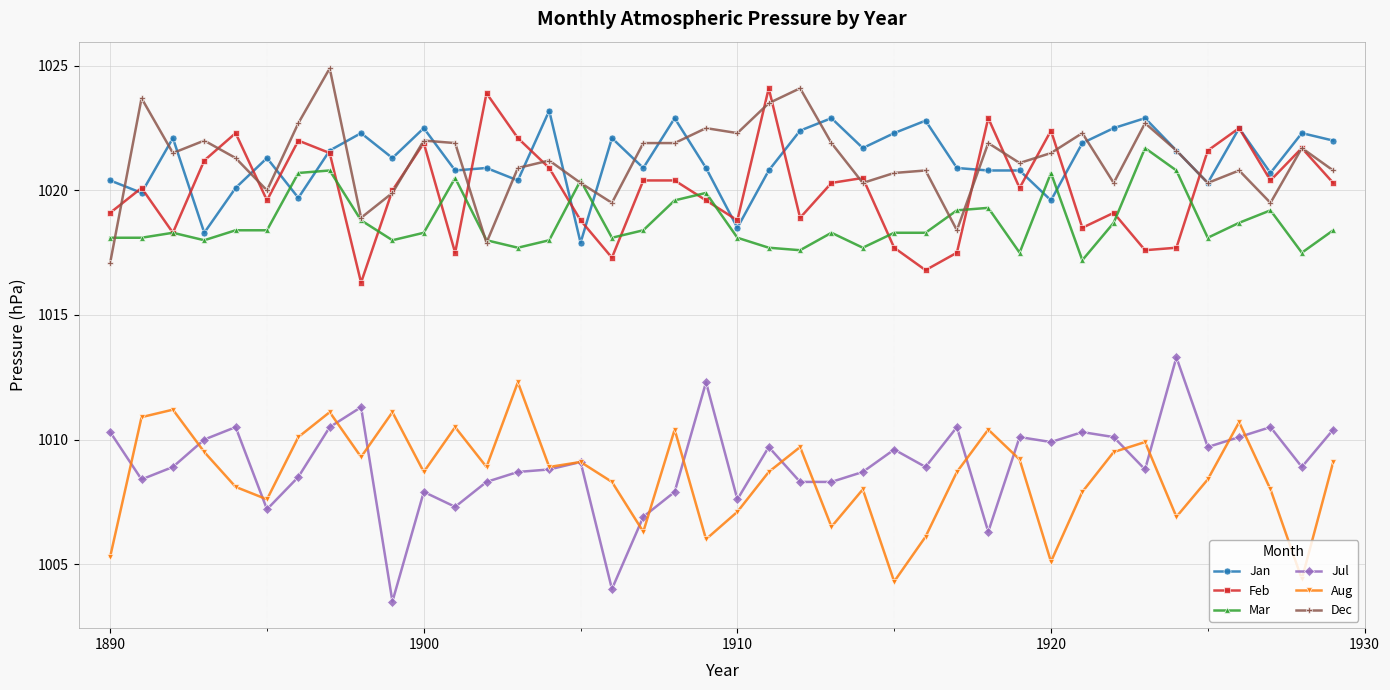

What is the value of the Dec point at the 27th from the left?

1020.8